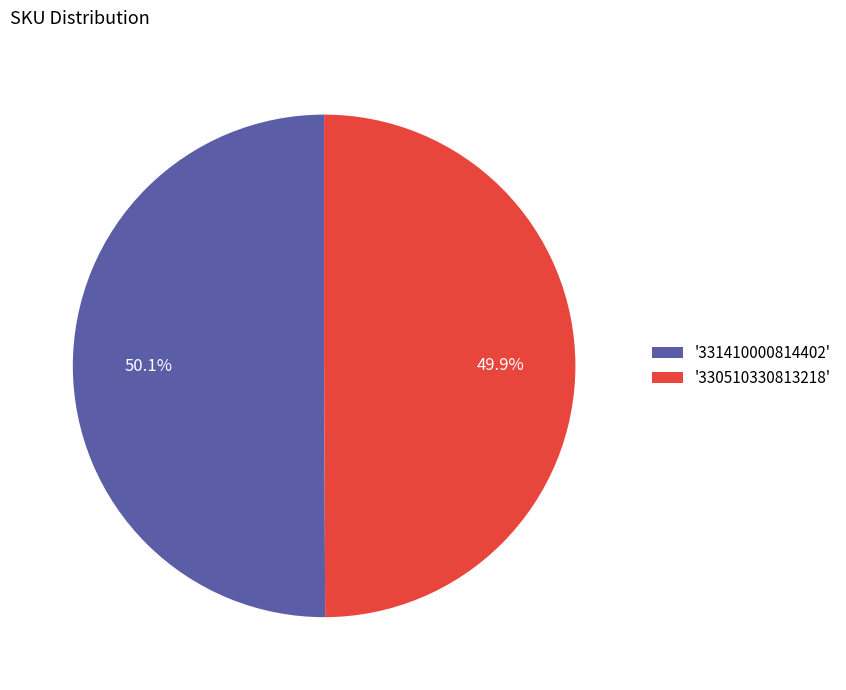

Is there any slice that represents more than half of the pie?

Yes